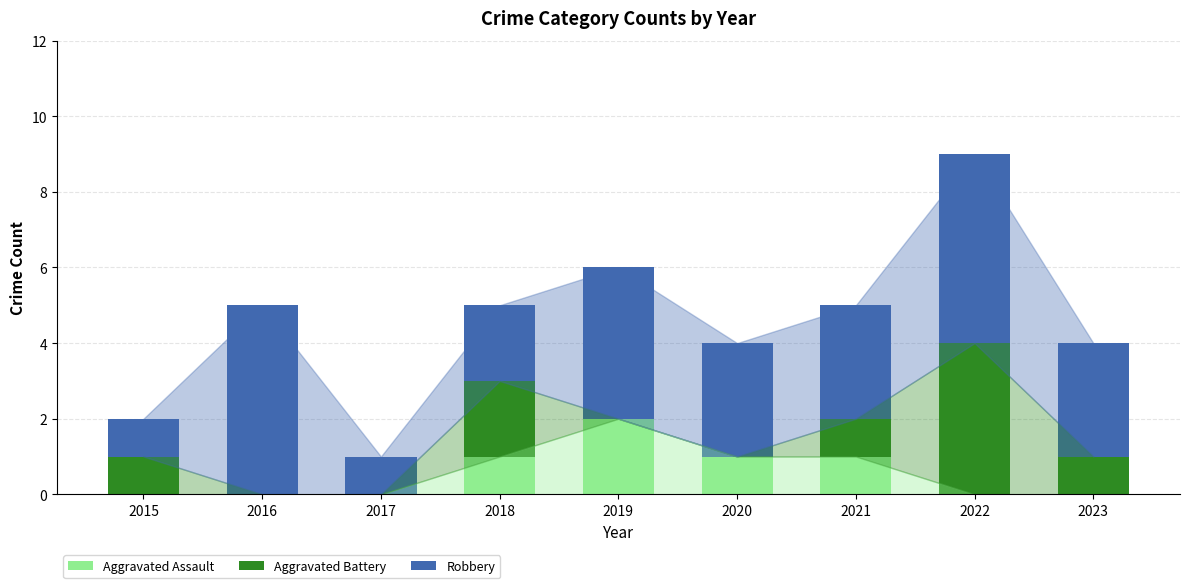

How many series are shown in this chart?

3